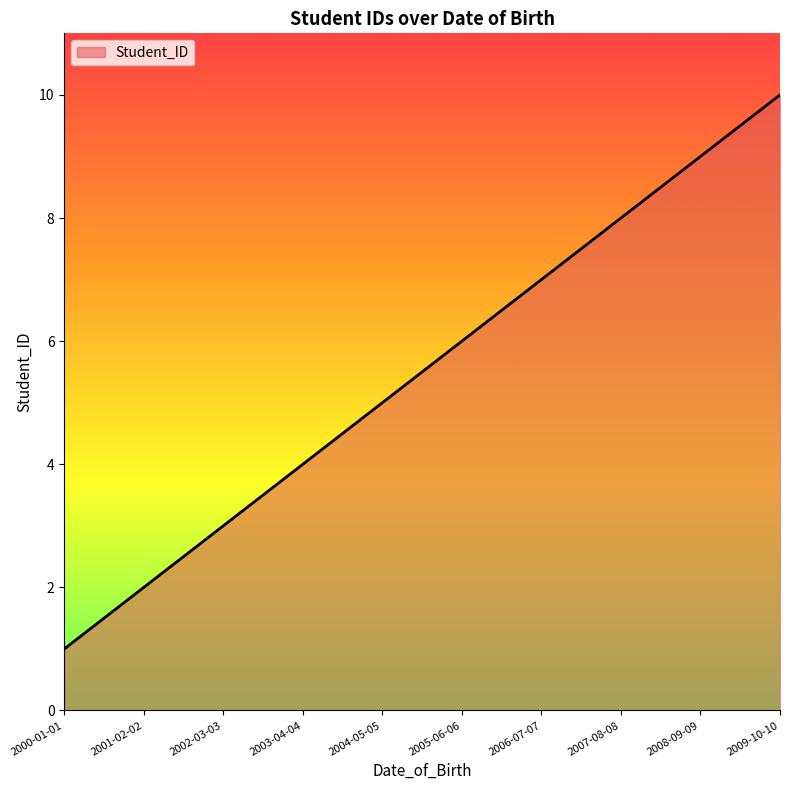

The chart shows a value of 10 at 2009-10-10. True or false?

True